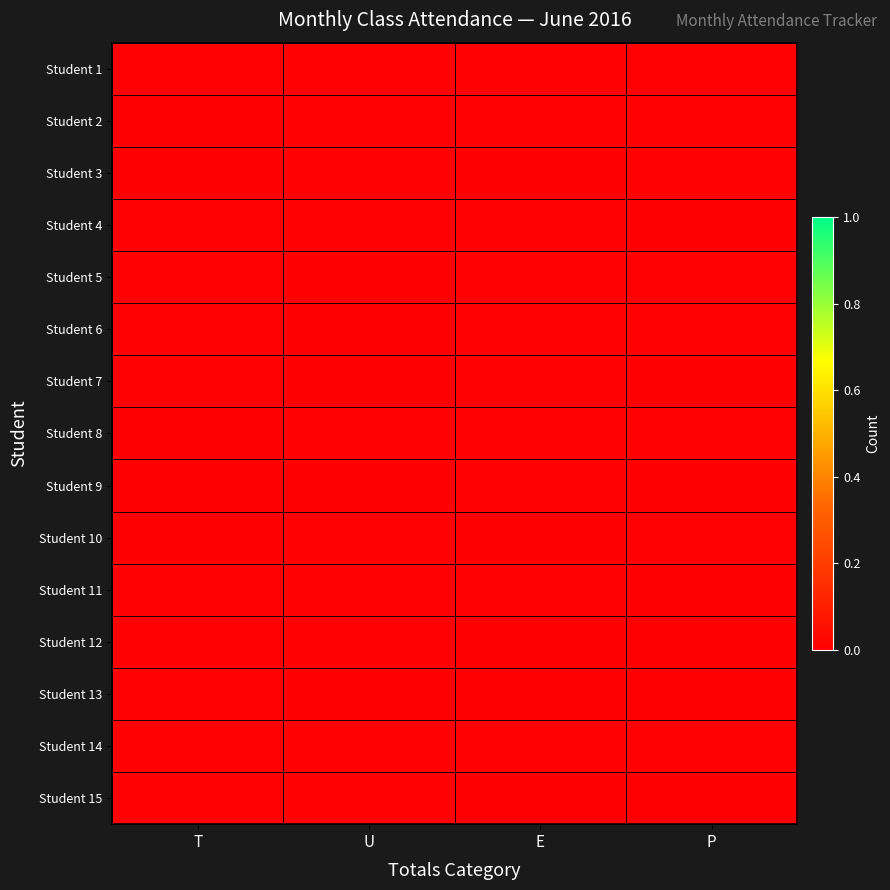

How many data points does each series have?

4